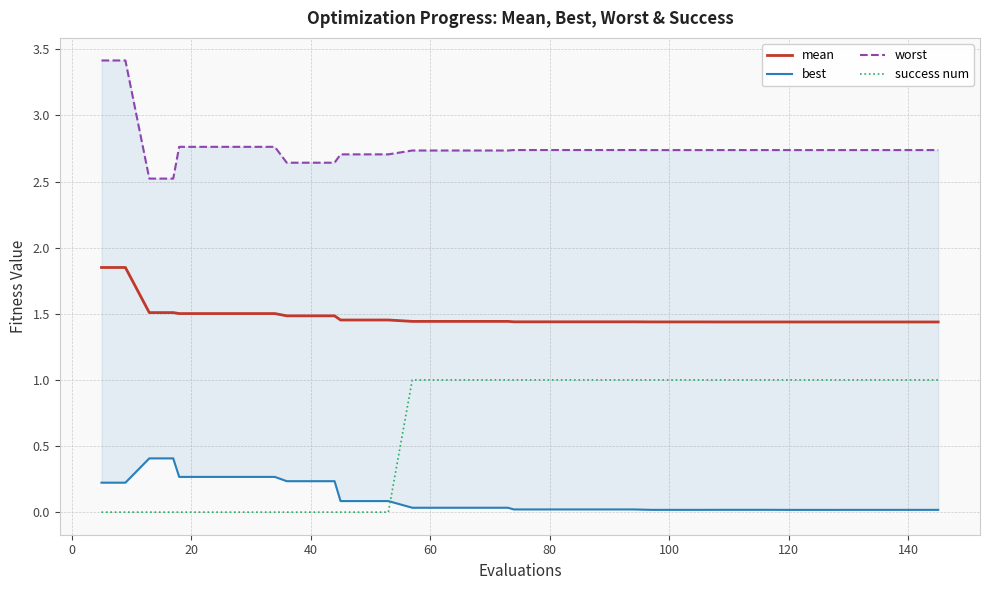

True or false: success num and mean cross at least once.

False